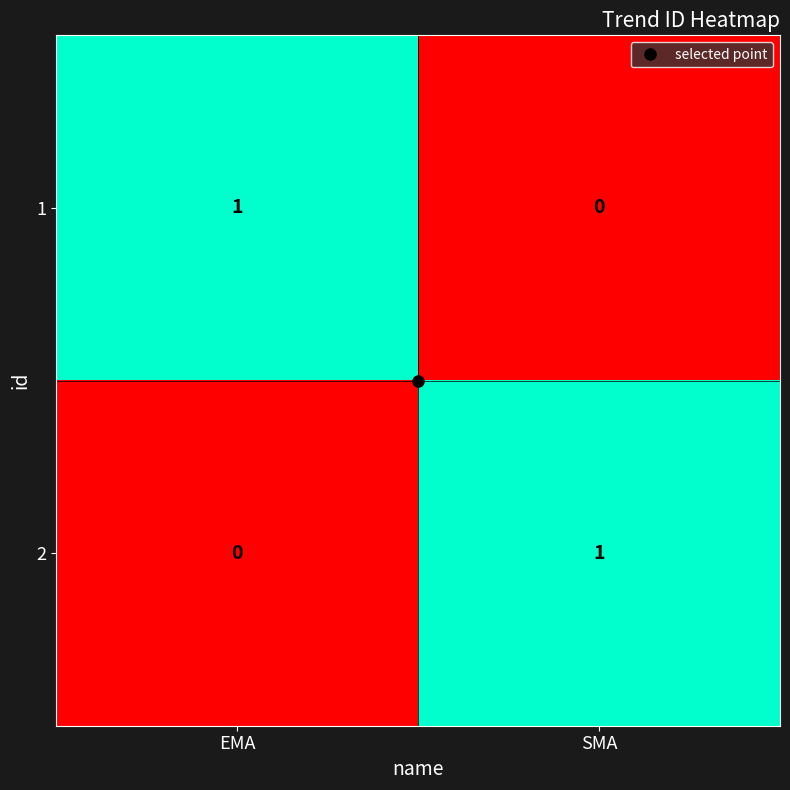

How many distinct data groups are displayed?

2